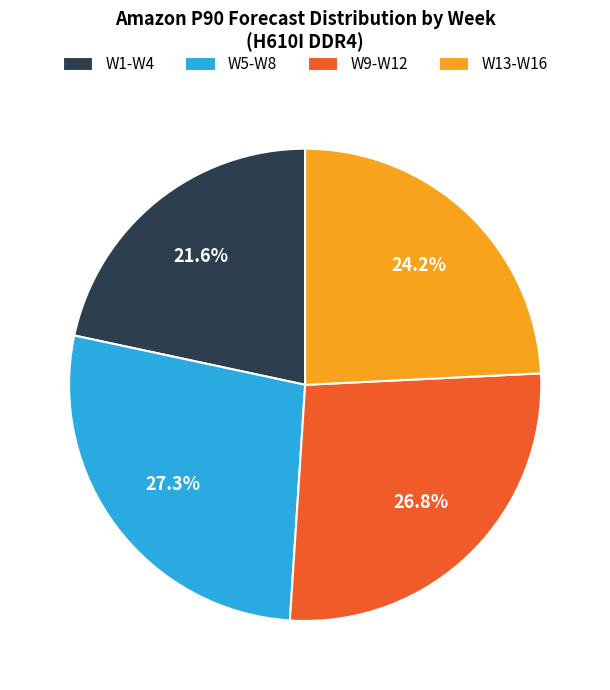

Is W13-W16 the majority of the pie?

No